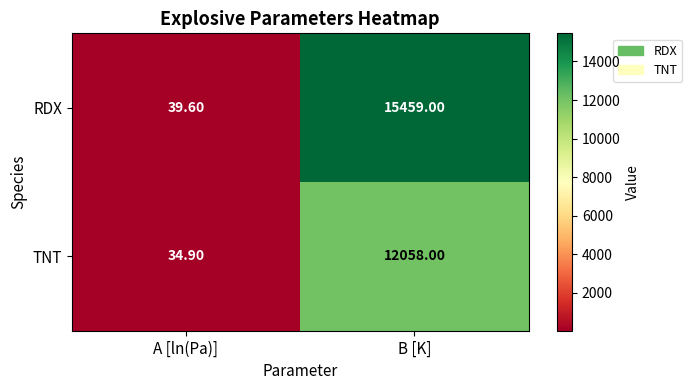

Which series has the largest range (max minus min)?

RDX